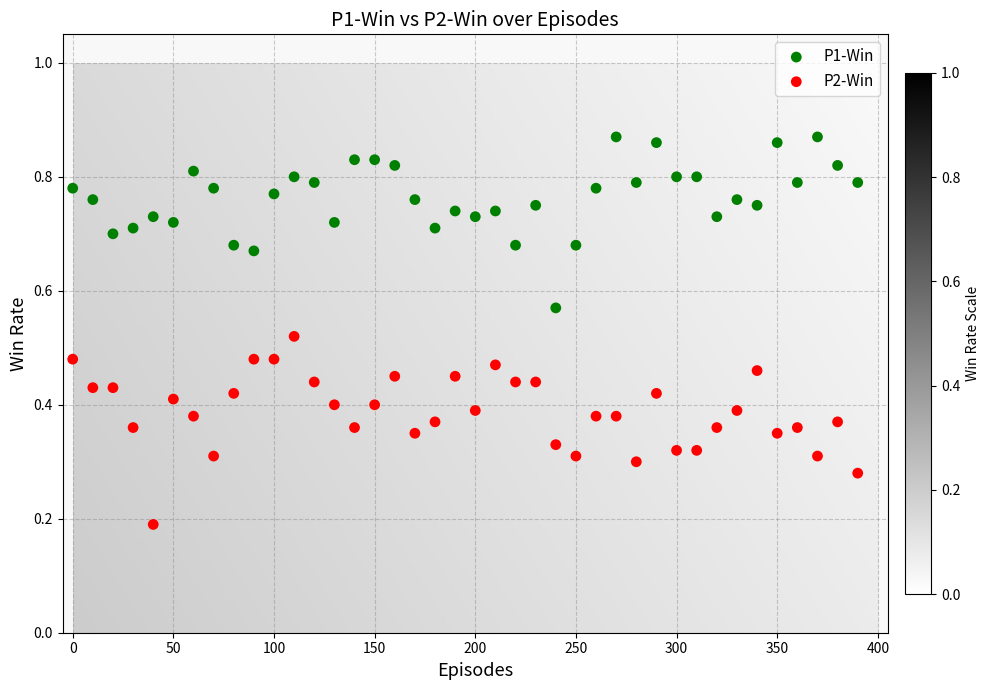

Which series contains the highest Y value?

P1-Win